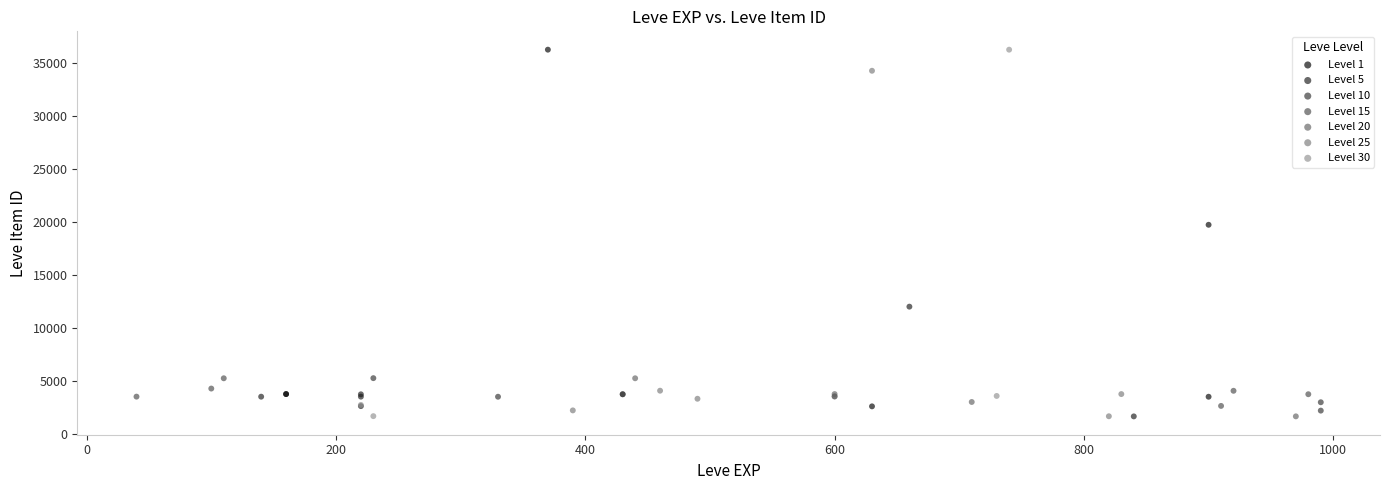

Which series has the largest Y range (max minus min)?

Level 30